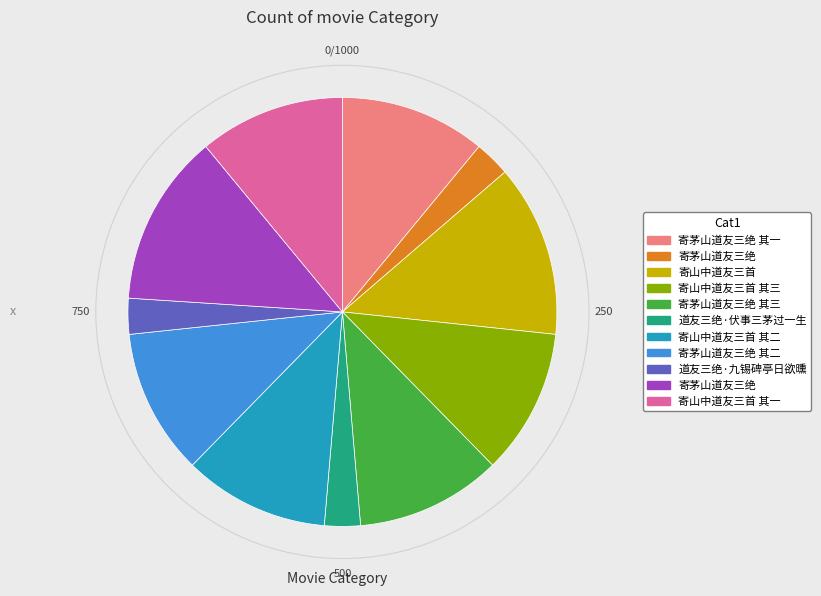

Is there a majority slice in this chart?

No